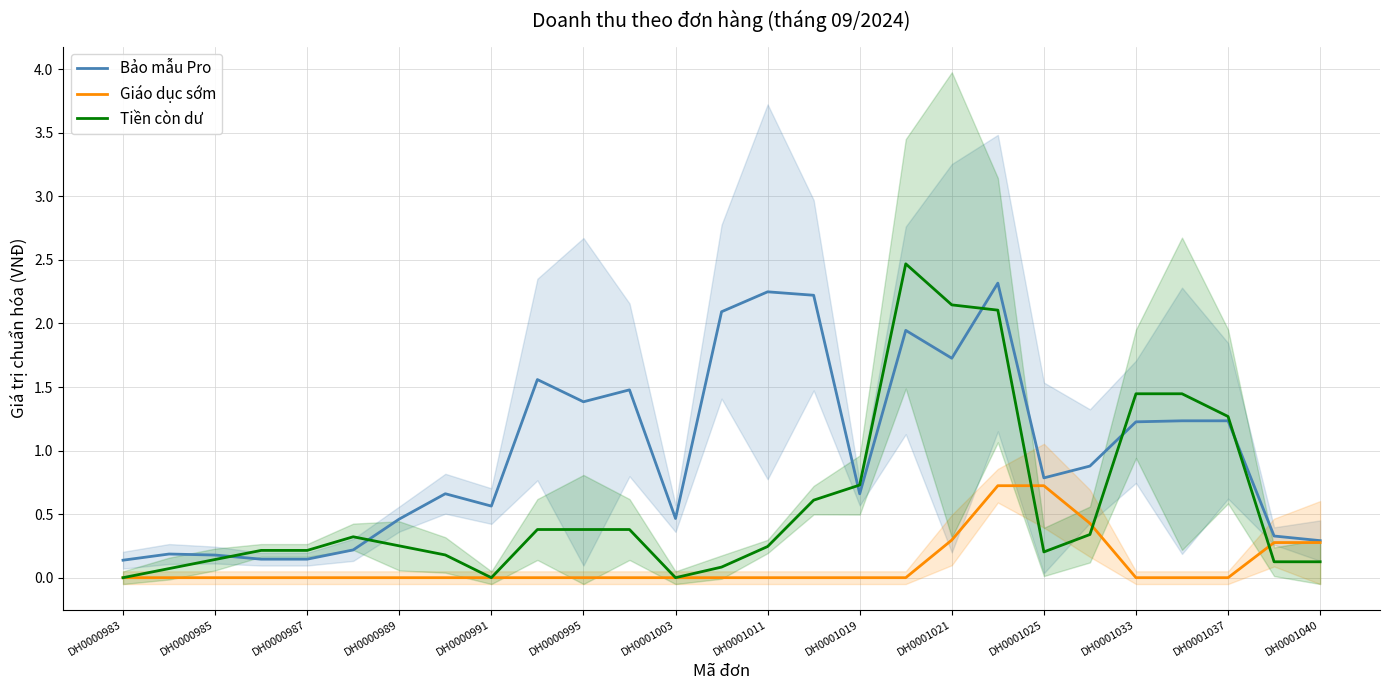

Reading left to right, what are all the values shown in this chart?

Bảo mẫu Pro: 0.1	0.2	0.2	0.1	0.1	0.2	0.5	0.7	0.6	1.6	1.4	1.5	0.5	2.1	2.2	2.2	0.7	1.9	1.7	2.3	0.8	0.9	1.2	1.2	1.2	0.3	0.3
Giáo dục sớm: 0.0	0.0	0.0	0.0	0.0	0.0	0.0	0.0	0.0	0.0	0.0	0.0	0.0	0.0	0.0	0.0	0.0	0.0	0.3	0.7	0.7	0.4	0.0	0.0	0.0	0.3	0.3
Tiền còn dư: 0.0	0.1	0.1	0.2	0.2	0.3	0.3	0.2	0.0	0.4	0.4	0.4	0.0	0.1	0.2	0.6	0.7	2.5	2.1	2.1	0.2	0.3	1.4	1.4	1.3	0.1	0.1